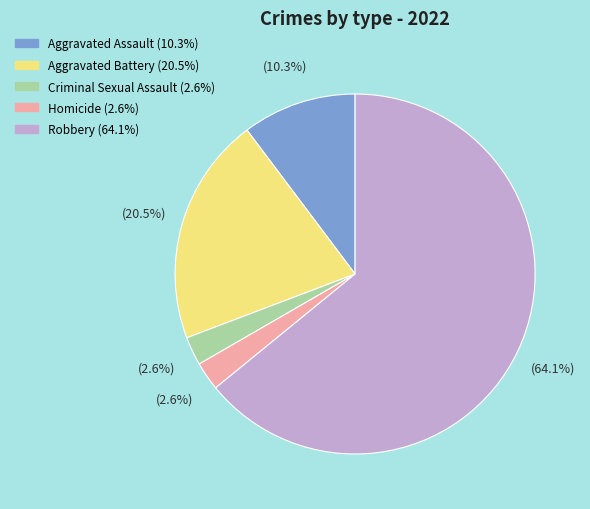

What percentage is the Homicide slice, to the nearest percent?

3%